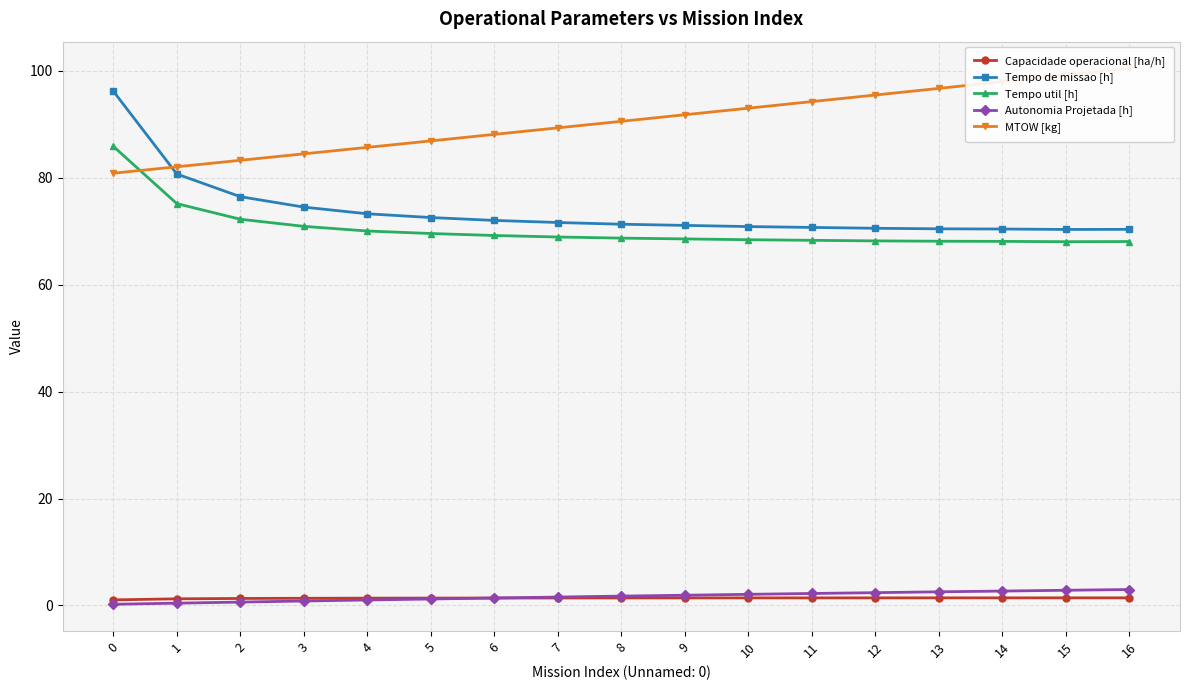

Which series changed the most between 10 and 15?

MTOW [kg]